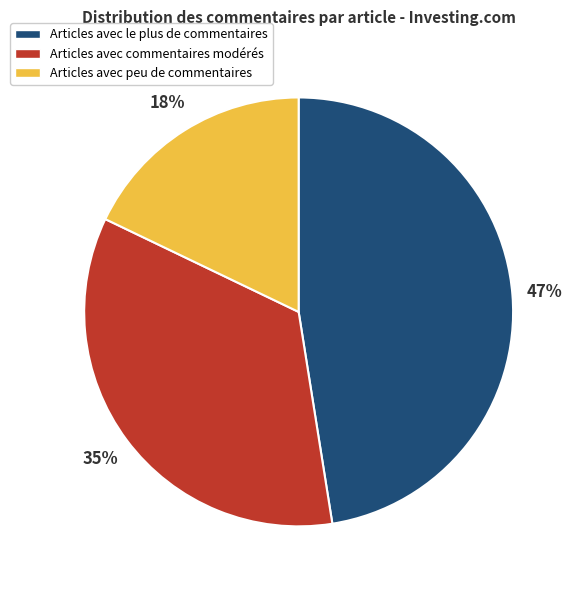

Does any single category account for the majority?

No